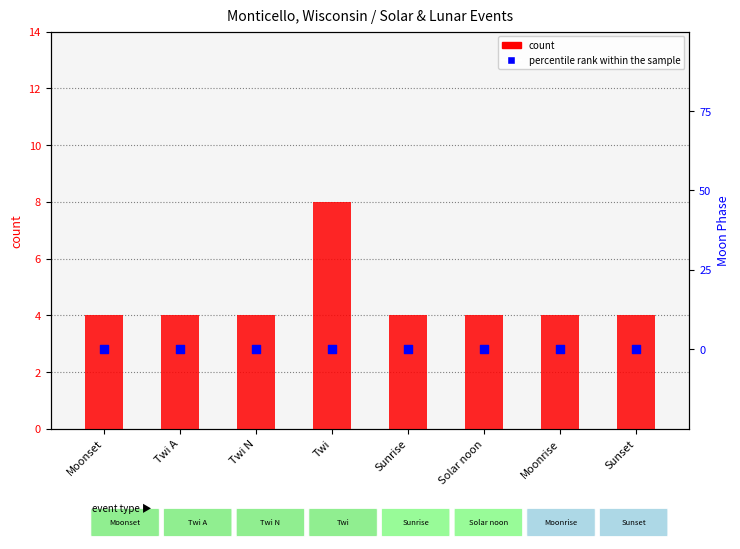

What is the total value across all series at Twi A?

4